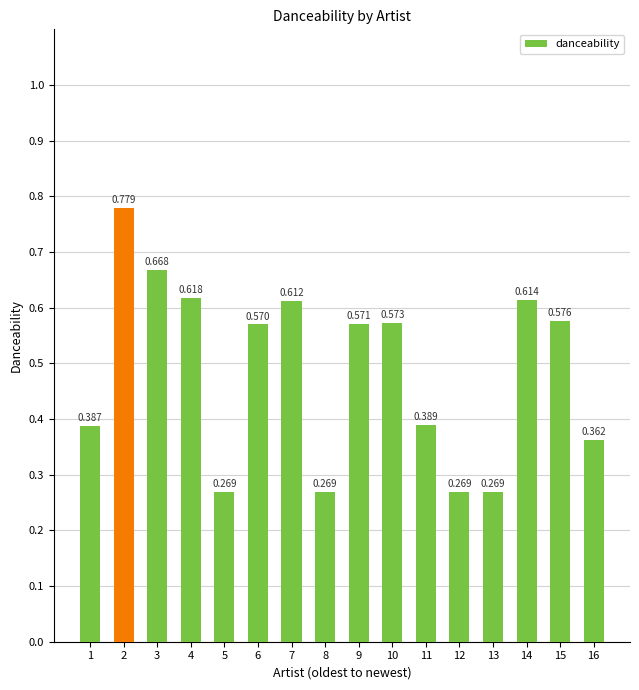

True or false: the data shows 0.3 at 8.

True